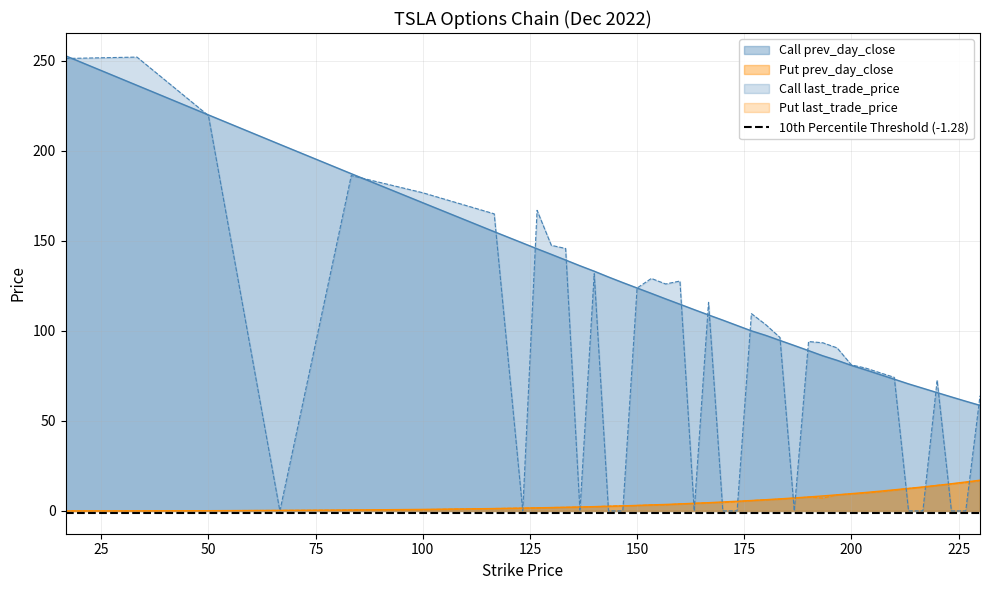

What is the value of the Put prev_day_close point at the 21st from the left?

4.6